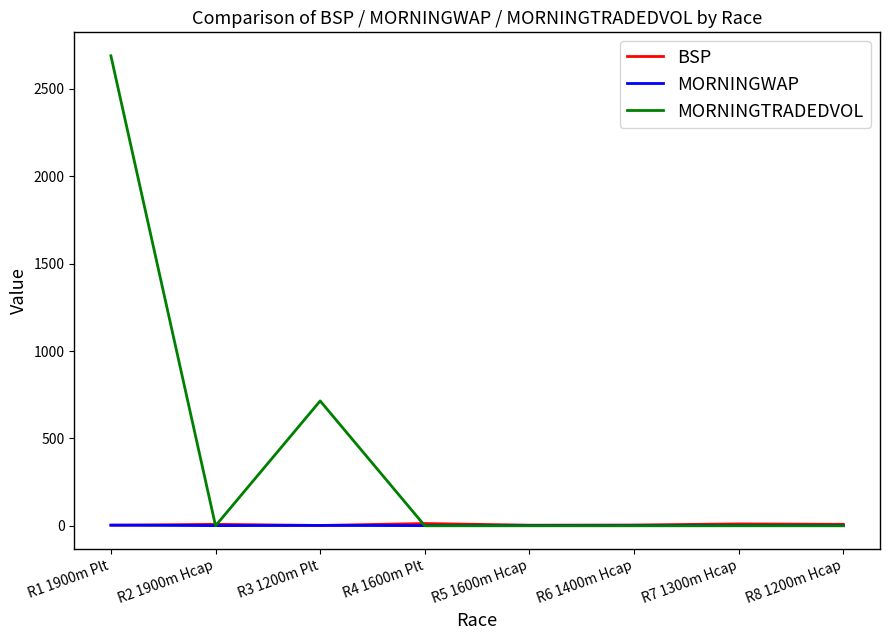

What is the approximate value of BSP at R1 1900m Plt?

3.3